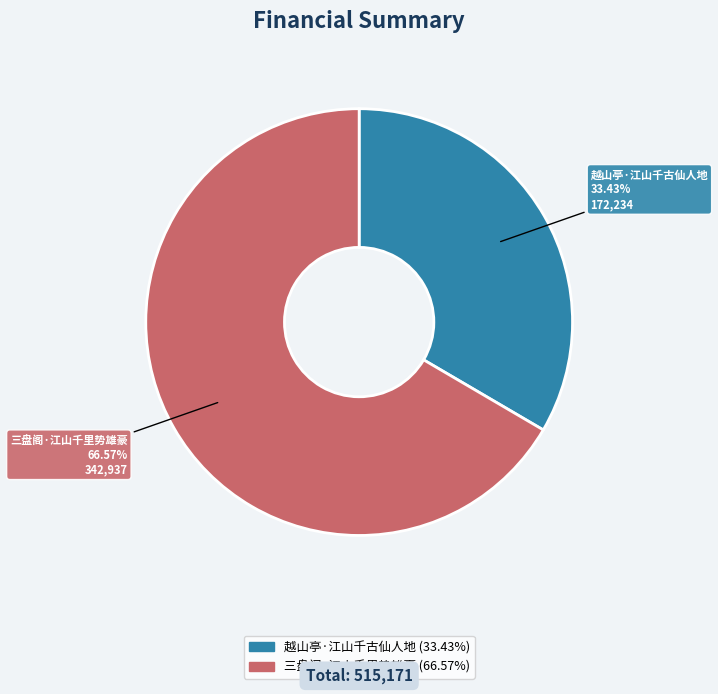

How much of the chart is everything except 越山亭·江山千古仙人地?

66.6%